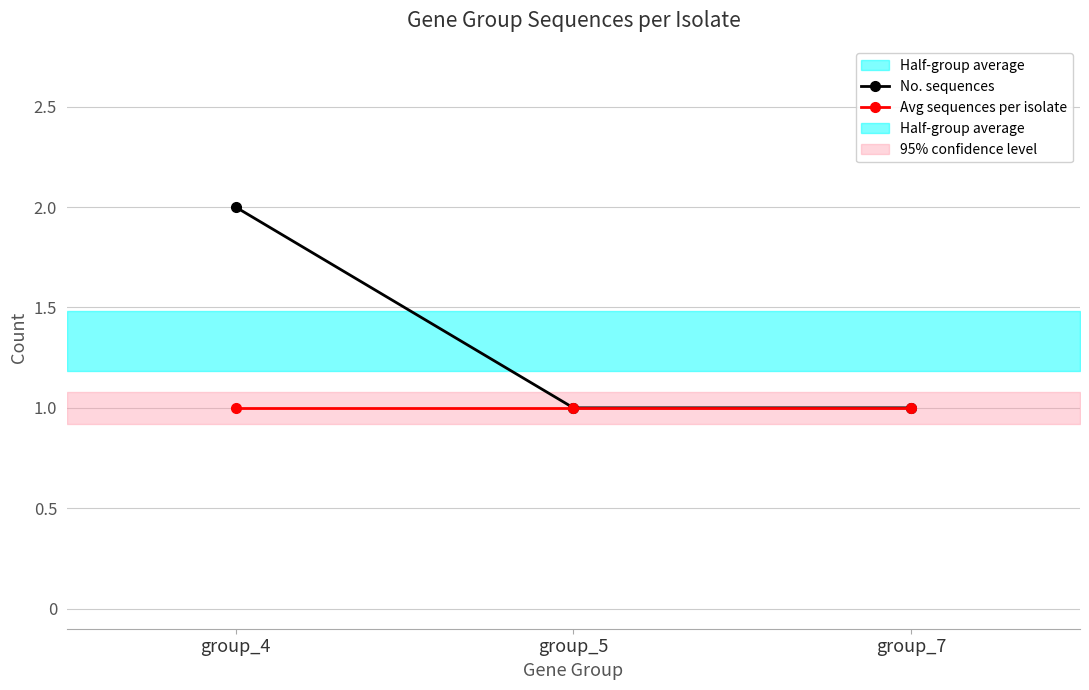

What is the total value across all series at group_5?

2